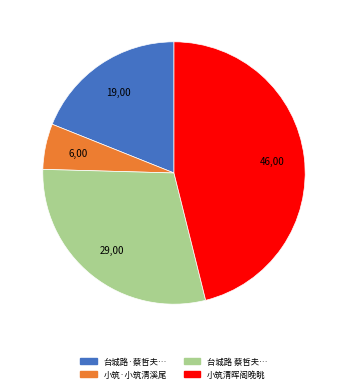

Is there a majority slice in this chart?

No